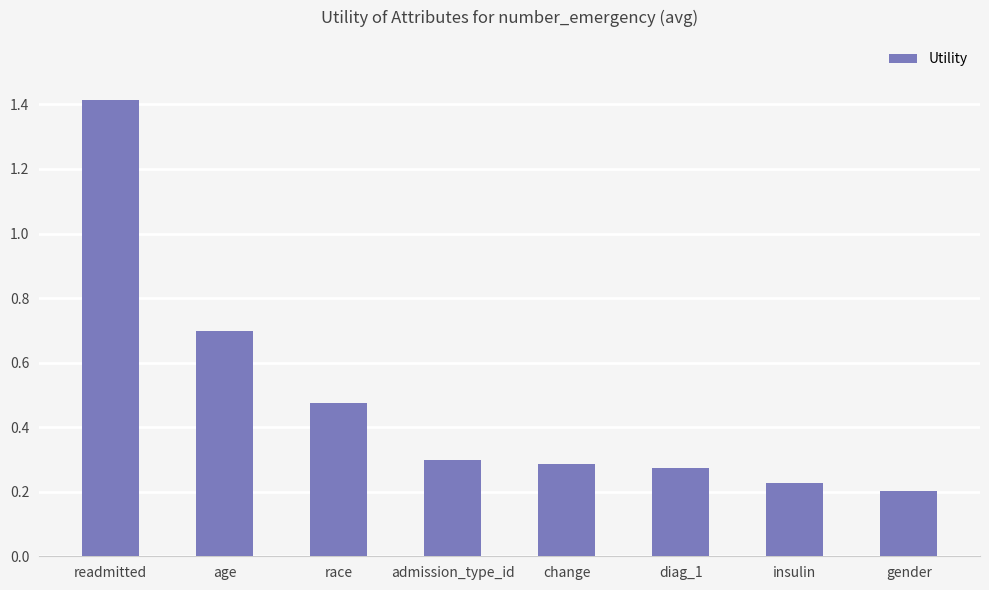

What position from the right is gender?

1